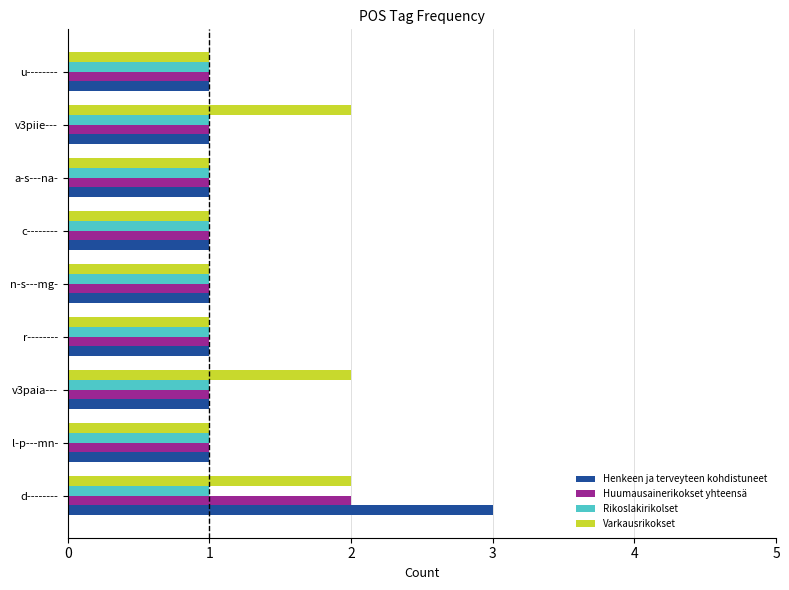

What is the total value across all series at d--------?

8